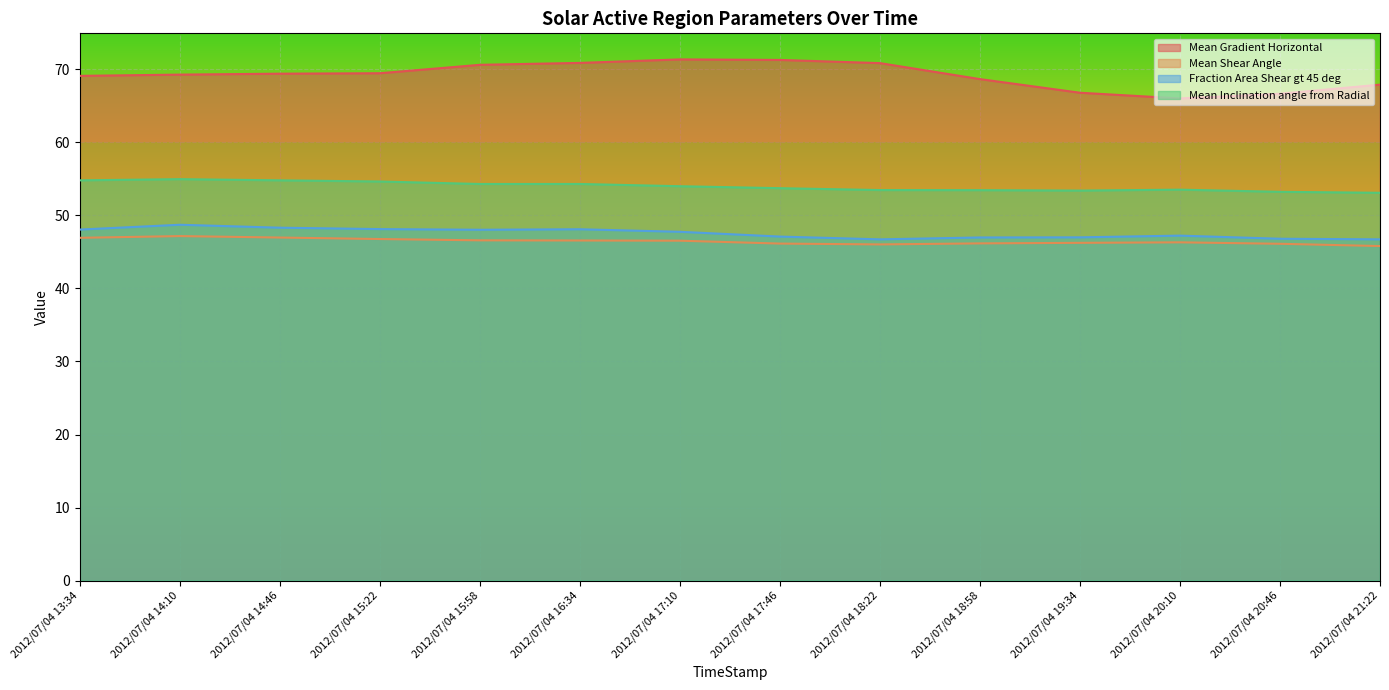

Is it true that Mean Gradient Horizontal equals 66.6 at 2012/07/04 20:46?

True